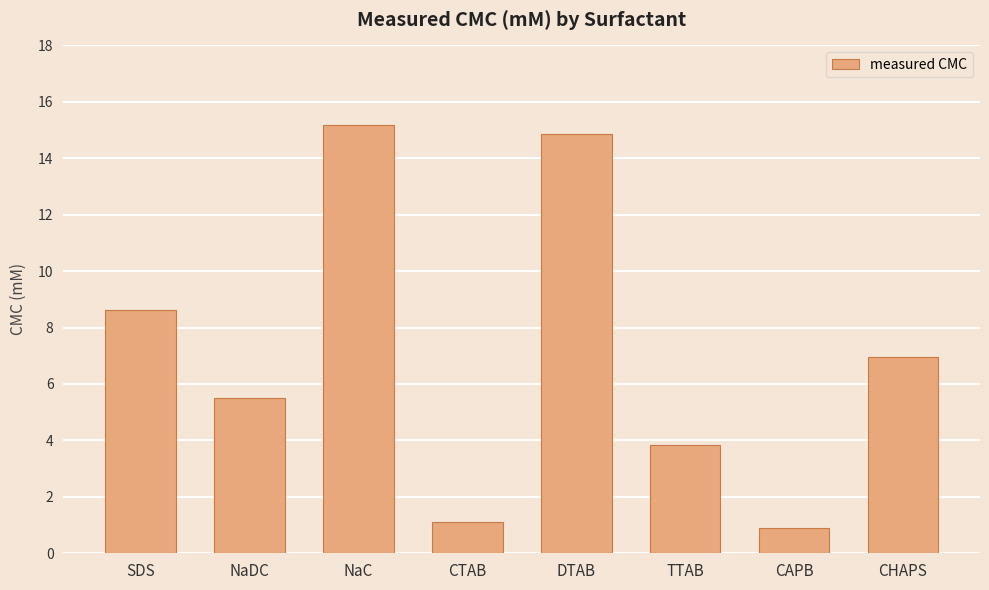

What is the maximum value shown in the chart?

15.2